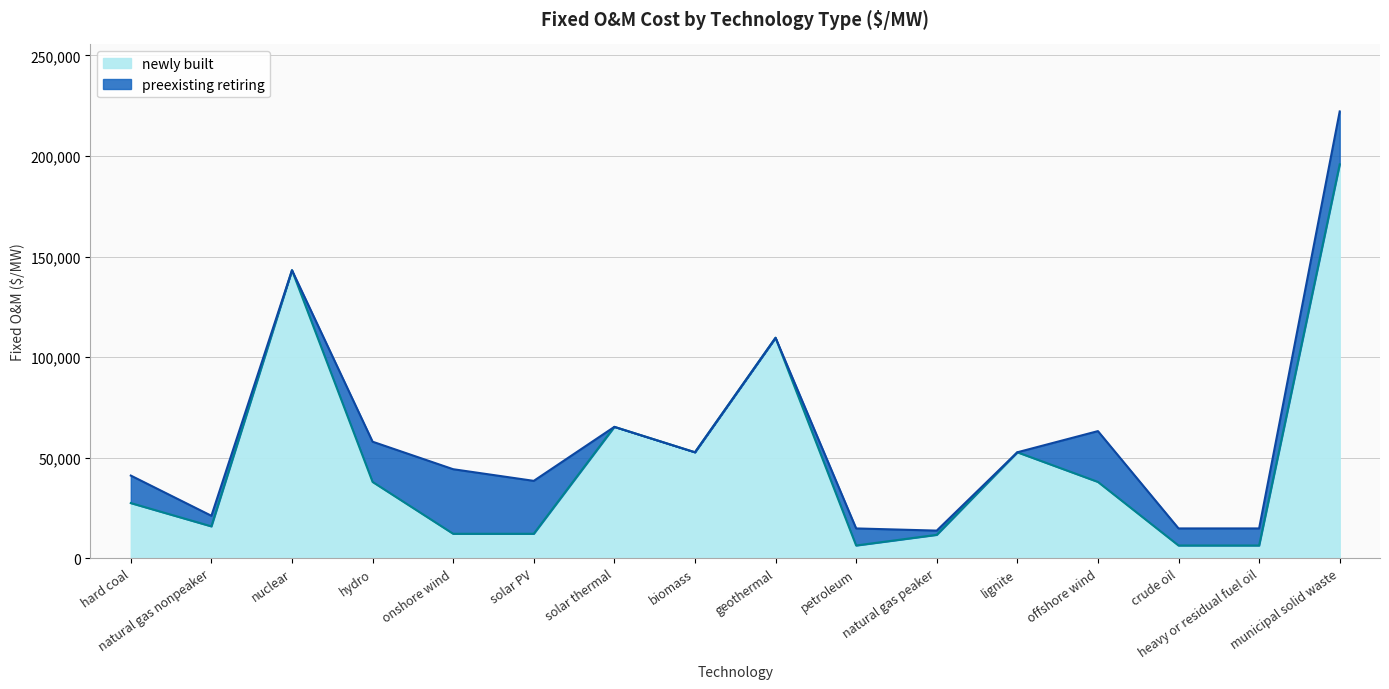

Reading right to left, extract all data points from this chart.

preexisting retiring: 222164.6	14771.1	14771.1	63174.8	52645.7	13687.9	14771.1	109597.1	52645.7	65290.2	38431.3	44222.3	57910.2	143196.2	21058.3	41063.6
newly built: 195841.8	6281.2	6281.2	37904.9	52645.7	11582.0	6281.2	109597.1	52645.7	65290.2	12108.5	12108.5	37904.9	143196.2	15793.7	27375.7